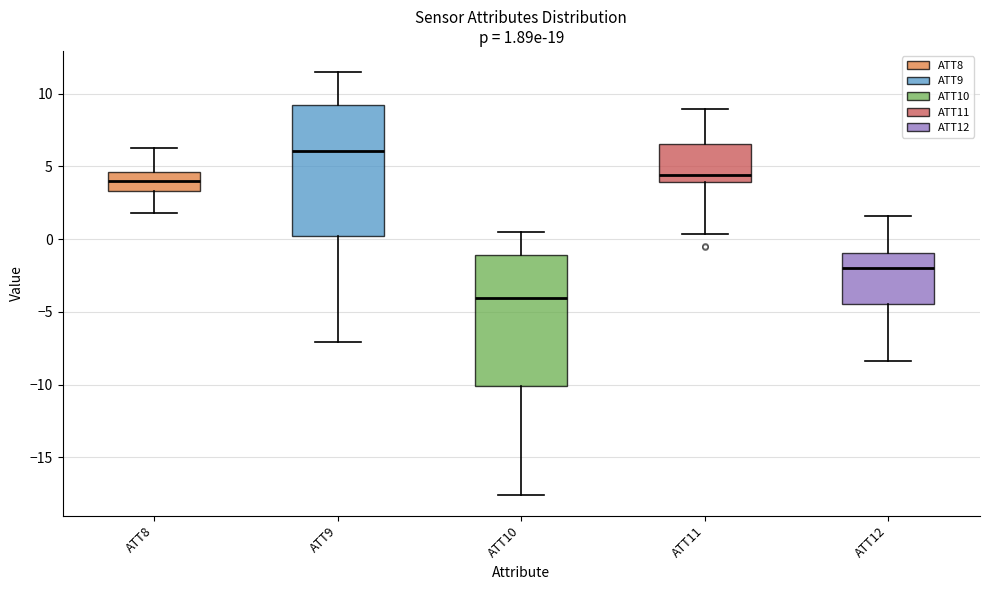

Which box has the lowest median line?

ATT10